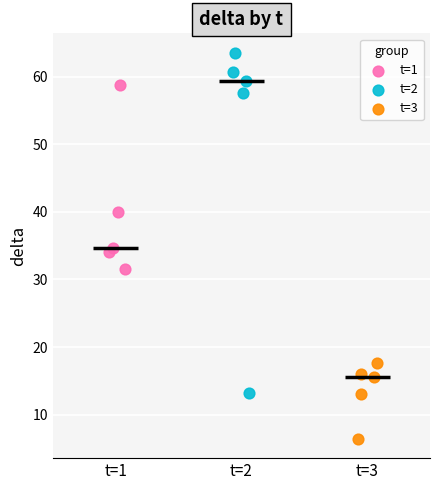

Which series has the widest spread of Y values?

t=2